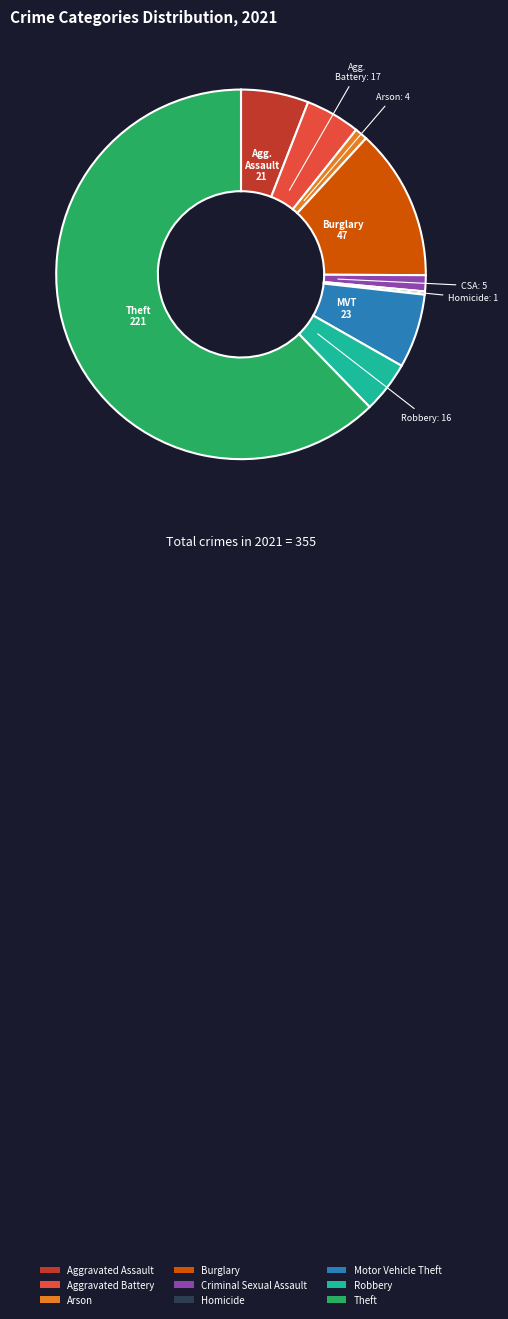

Is the sum of Aggravated Assault and Motor Vehicle Theft greater than half?

No